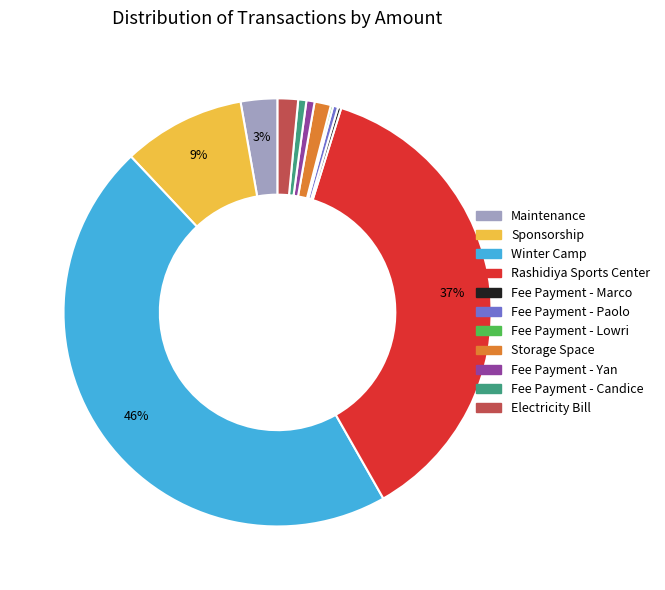

What percentage is the Fee Payment - Candice slice, to the nearest percent?

1%